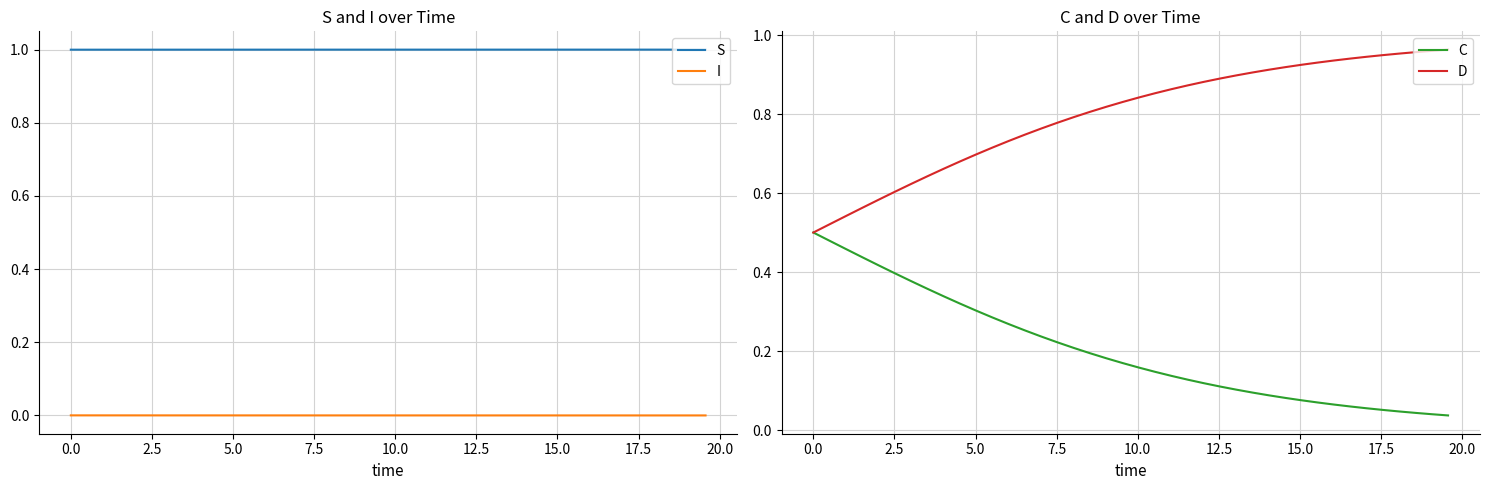

True or false: I and S cross at least once.

False